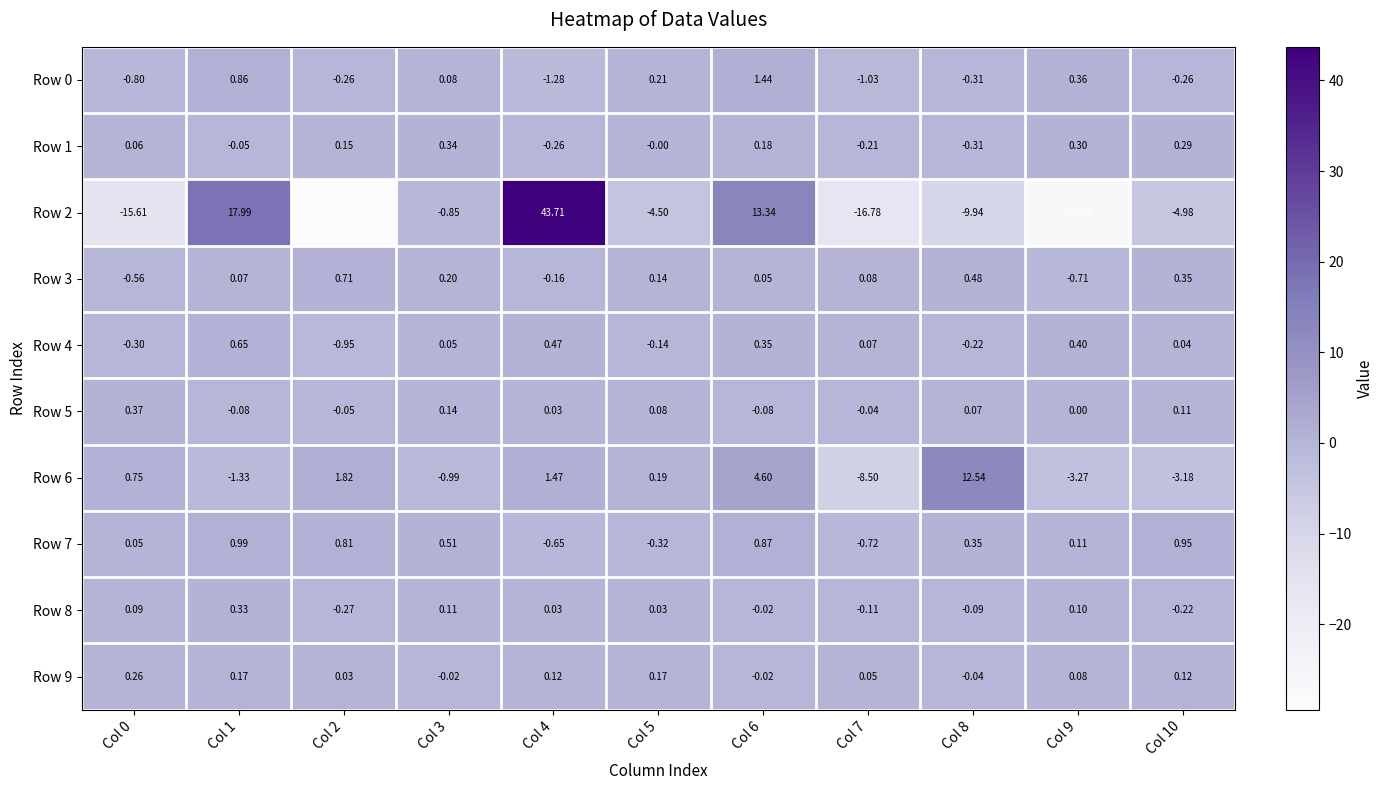

Is the value of Row 9 at Col 4 greater than the value of Row 3 at Col 0?

Yes